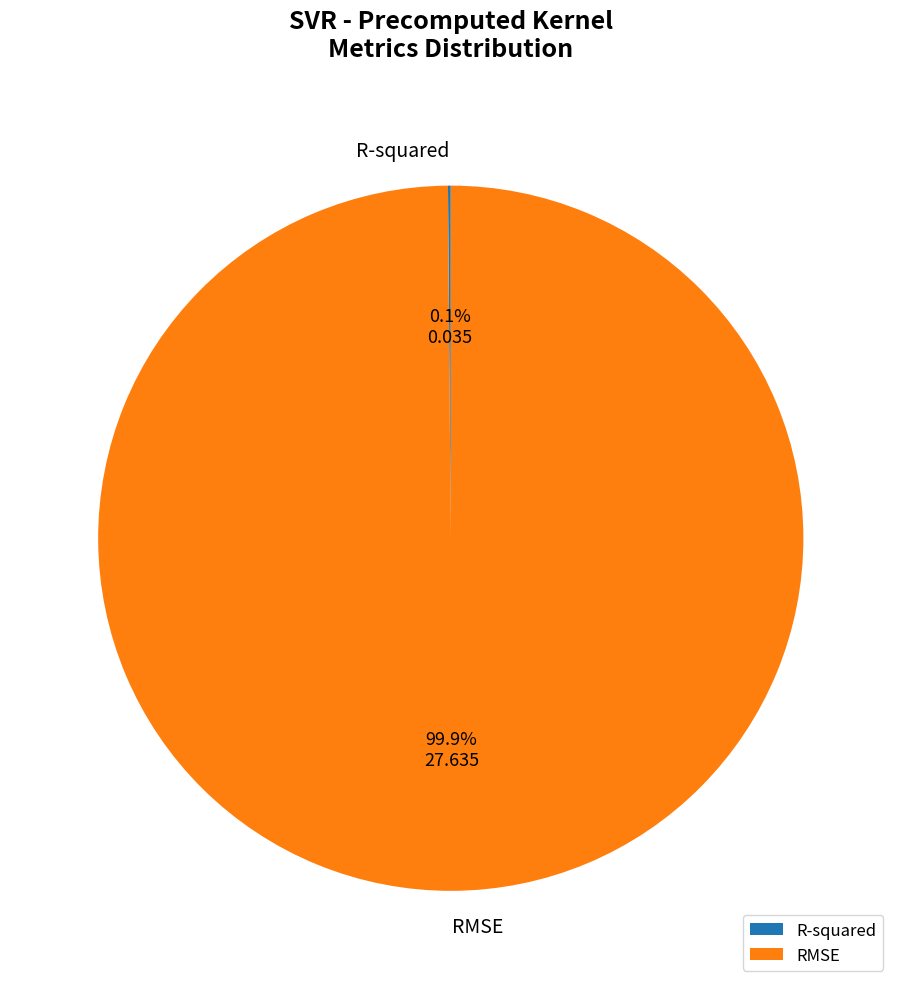

Is there a majority slice in this chart?

Yes